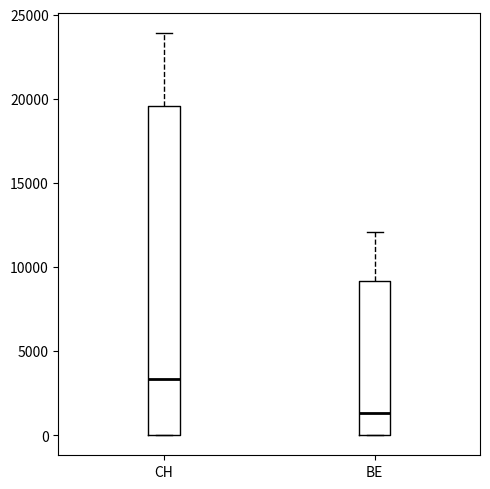

Which box has the highest median line?

CH